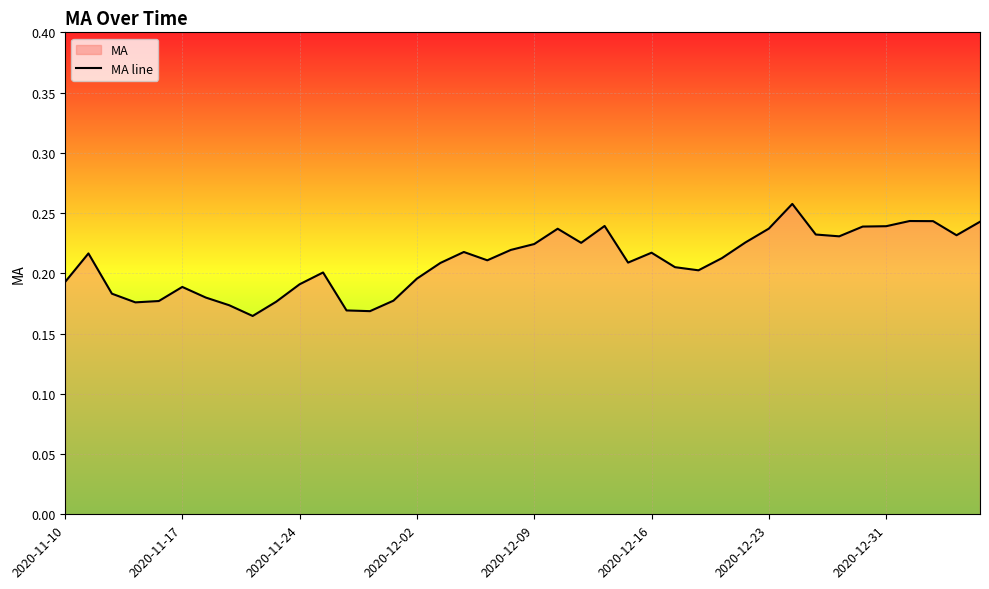

What position from the left is 38?

39